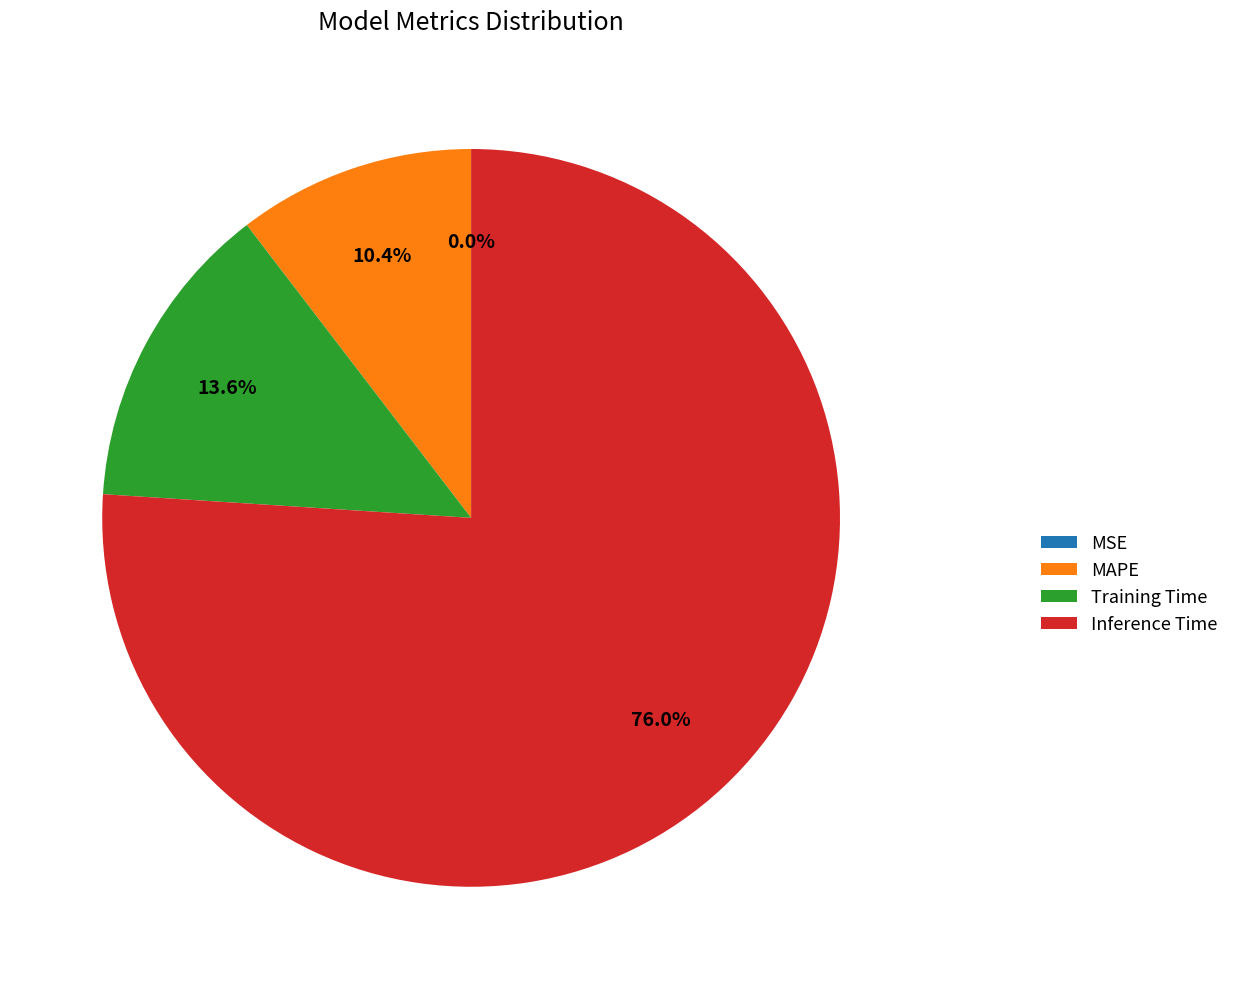

Which slice is the largest?

Inference Time